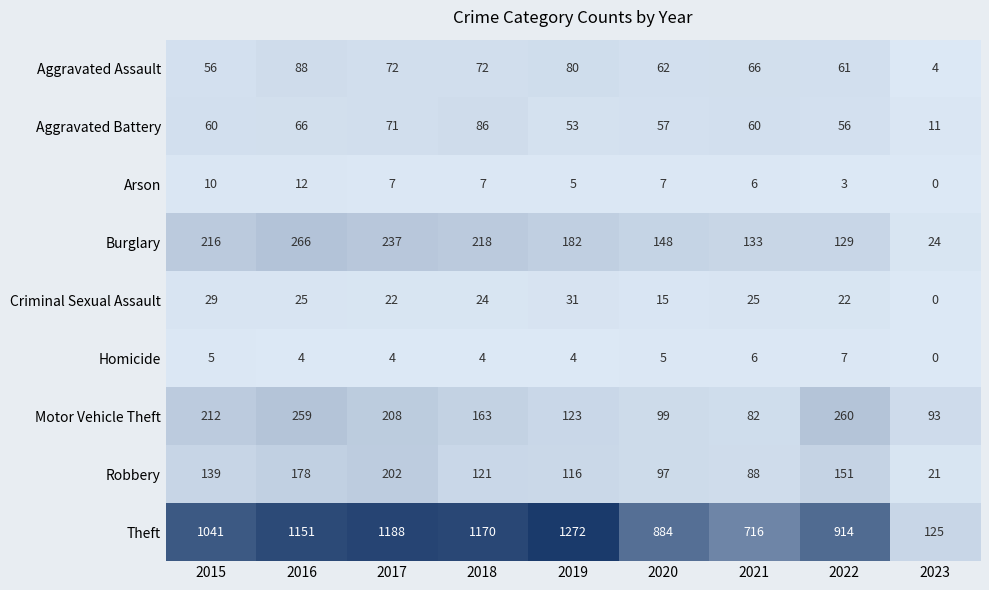

Between 2016 and 2017, which series saw the biggest shift?

Motor Vehicle Theft